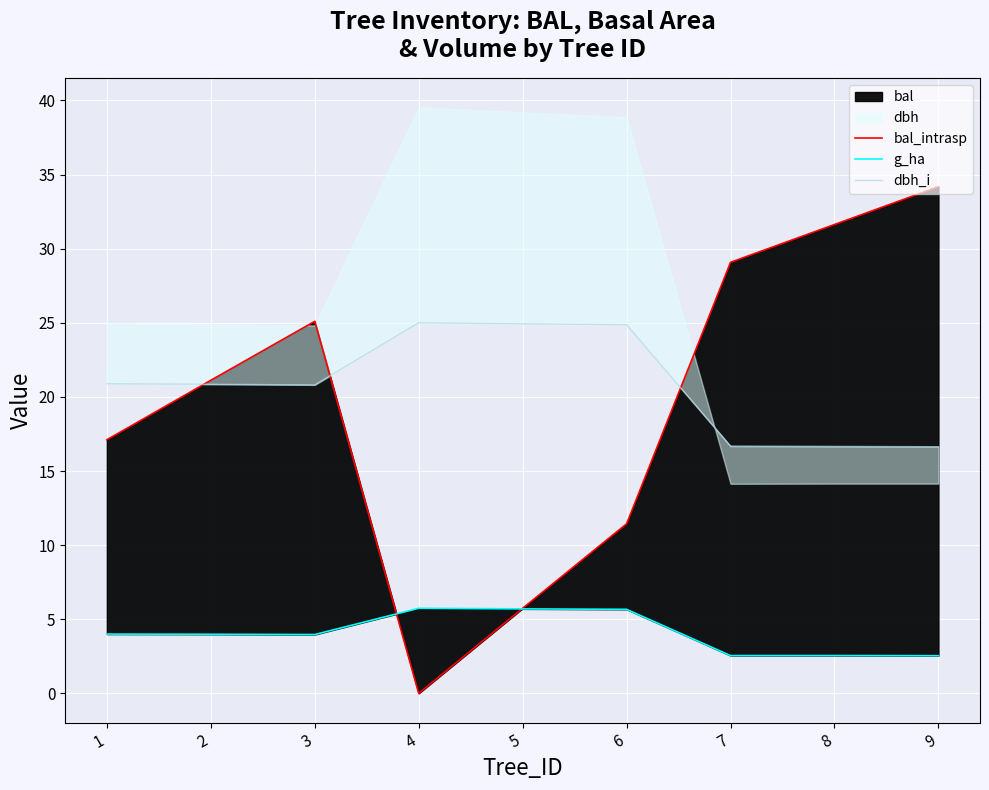

Does the chart display data point markers on the line(s)?

No